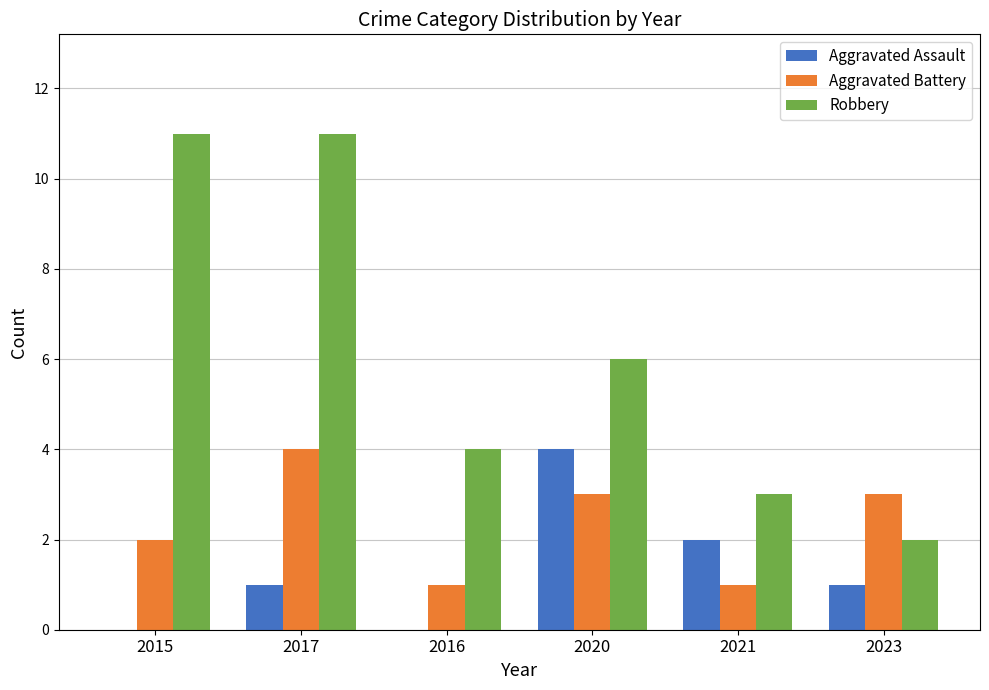

What is the average value of the Robbery series?

6